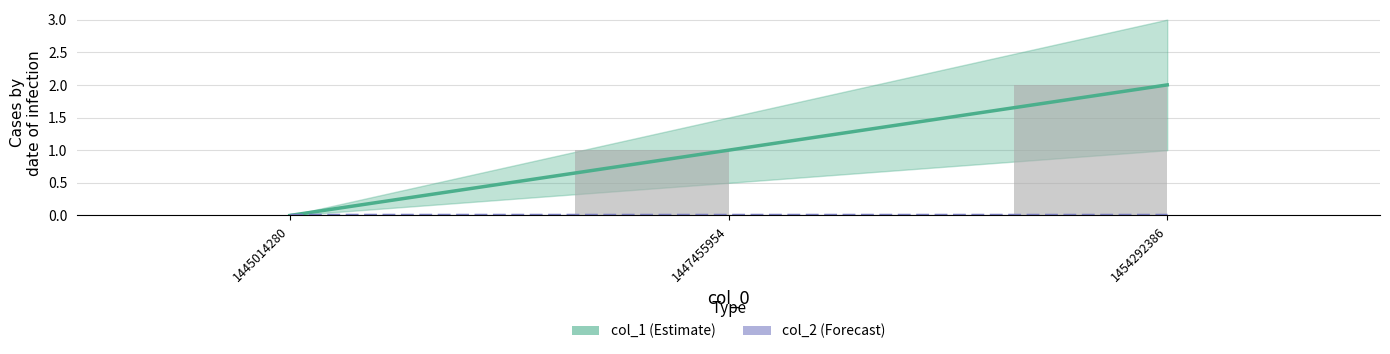

Which has a higher value, 1445014280 or 1447455954?

1447455954